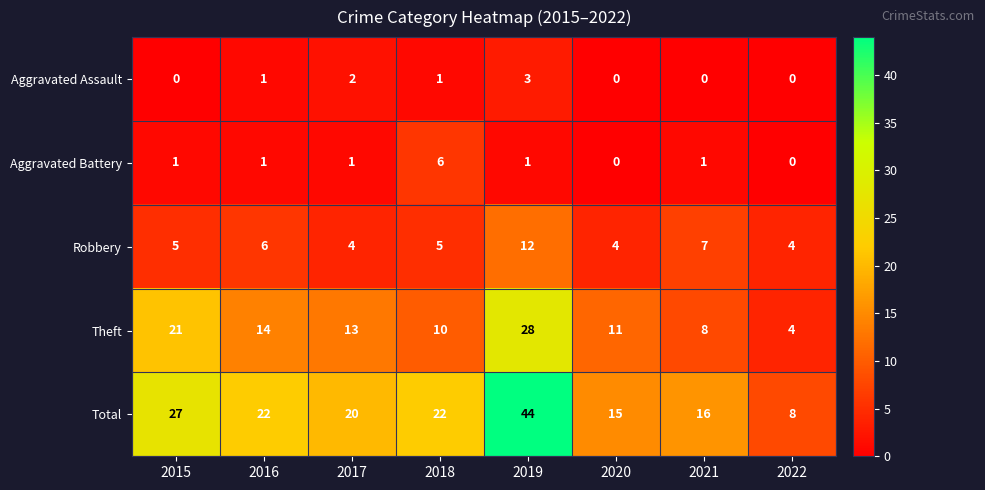

At 2021, list the series in order from largest to smallest.

Total, Theft, Robbery, Aggravated Battery, Aggravated Assault